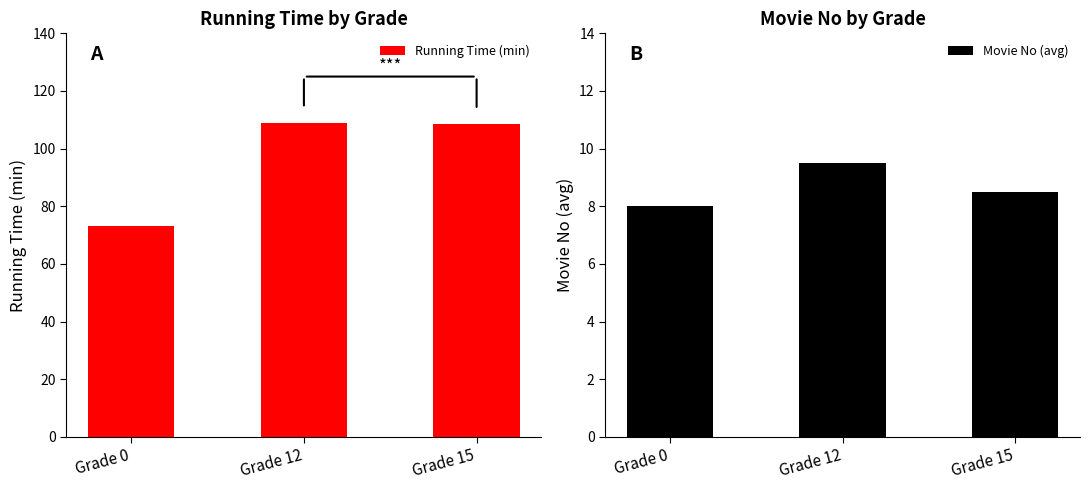

Which label corresponds to the largest value in the chart?

Grade 12